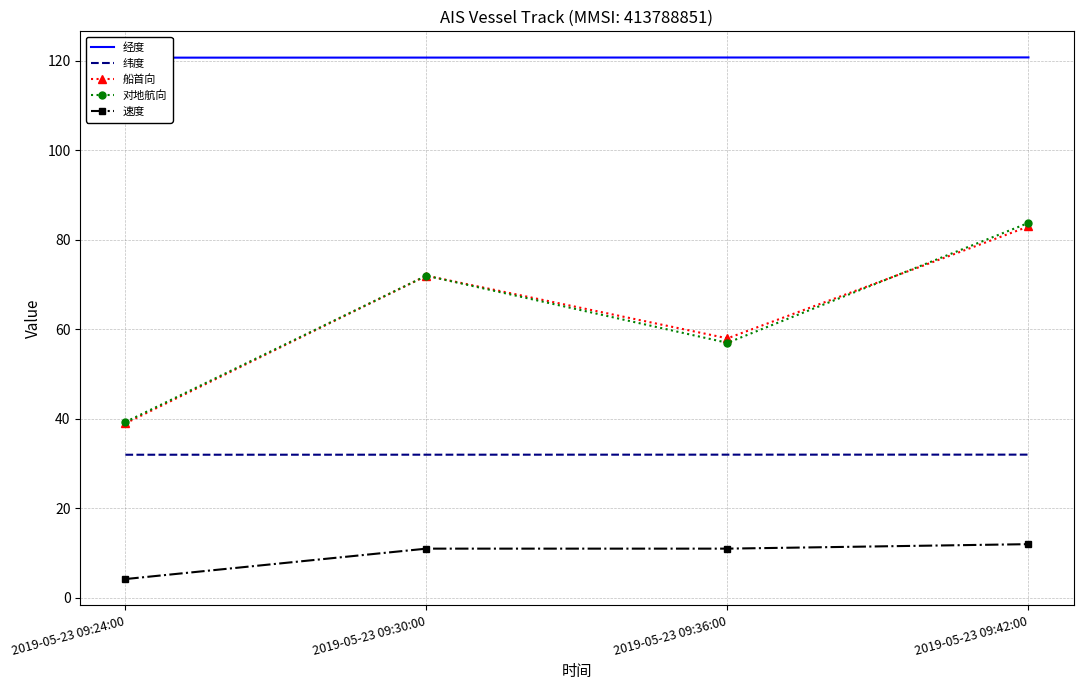

Count the number of data series in this chart.

5